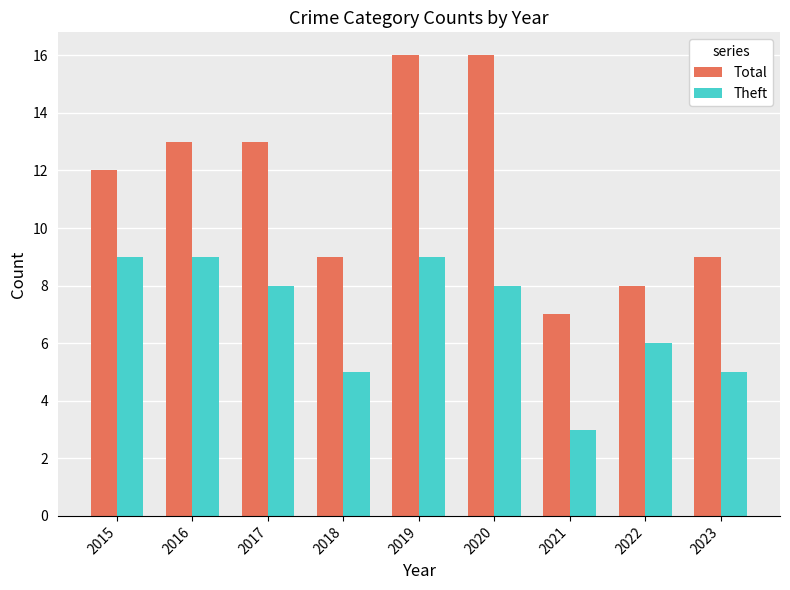

Which series has the largest total across all categories?

Total